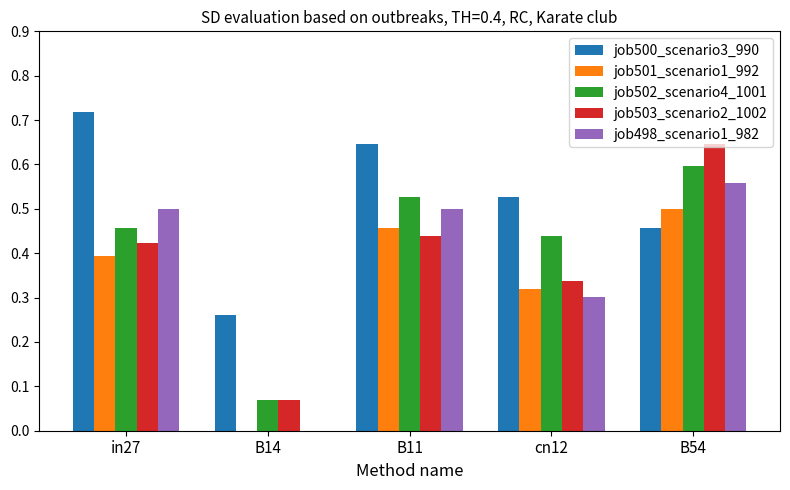

Is it true that job501_scenario1_992 equals 0.2 at in27?

False